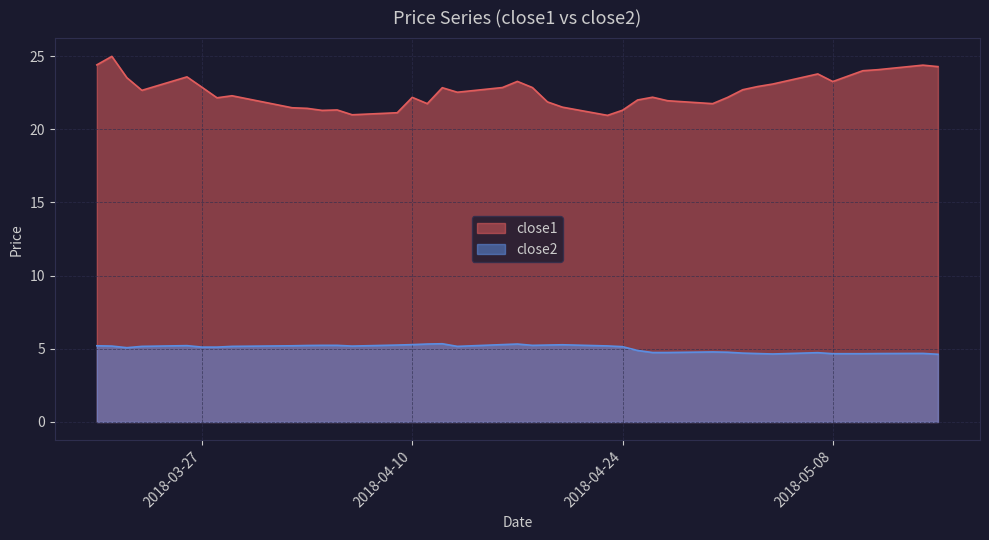

Reading right to left, what are all the values shown in this chart?

close1: 24.3	24.4	24.1	24.0	23.6	23.3	23.8	23.1	22.9	22.7	22.2	21.7	21.9	22.2	22.0	21.3	20.9	21.5	21.9	22.8	23.3	22.8	22.5	22.8	21.7	22.2	21.1	21.0	21.3	21.3	21.4	21.5	22.3	22.1	22.9	23.6	22.7	23.5	25.0	24.4
close2: 4.6	4.7	4.7	4.7	4.7	4.7	4.7	4.6	4.7	4.7	4.8	4.8	4.7	4.7	4.9	5.1	5.2	5.3	5.3	5.2	5.3	5.3	5.2	5.3	5.3	5.3	5.3	5.2	5.2	5.2	5.2	5.2	5.2	5.1	5.1	5.2	5.2	5.1	5.2	5.2